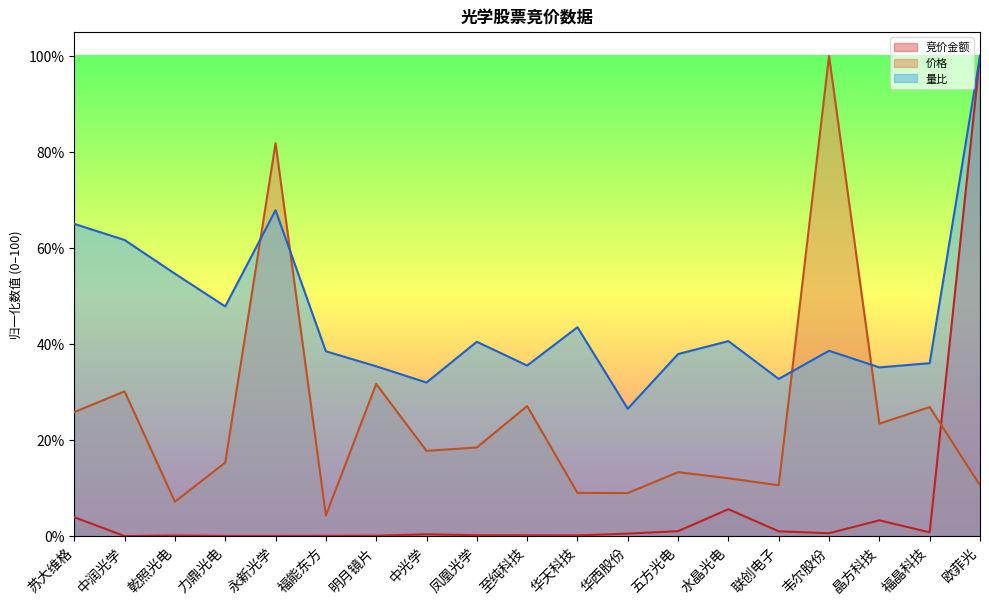

Which category has the highest value in the 竞价金额 series?

欧菲光